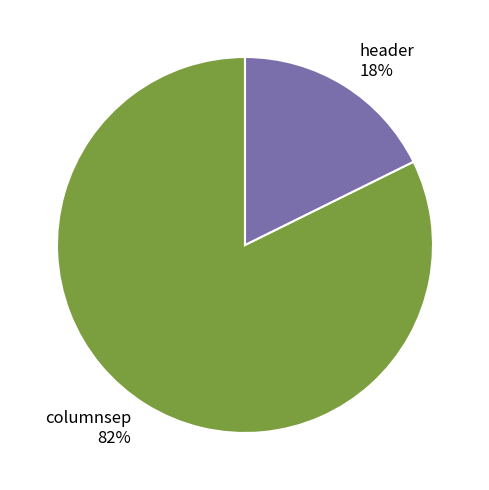

To the nearest percent, what percentage of the pie is header?

18%